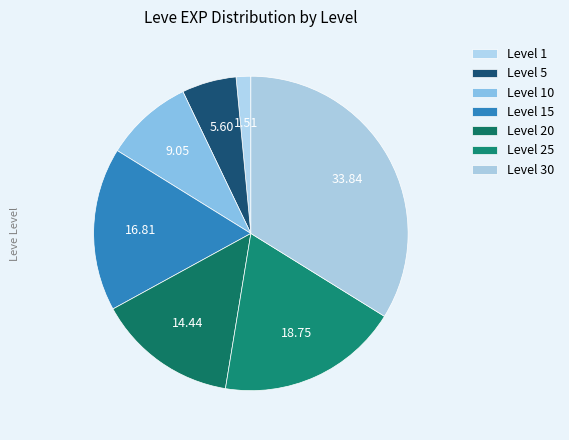

How many slices are in this pie chart?

7